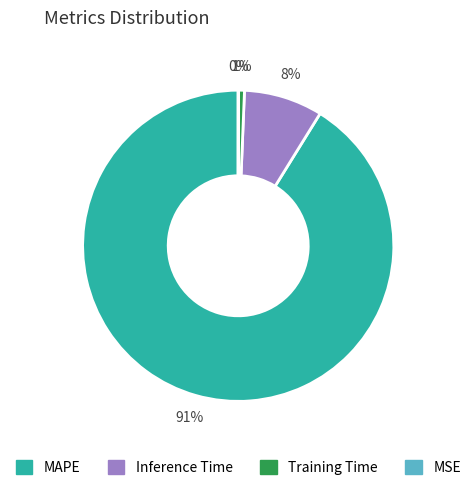

Is MAPE the majority of the pie?

Yes